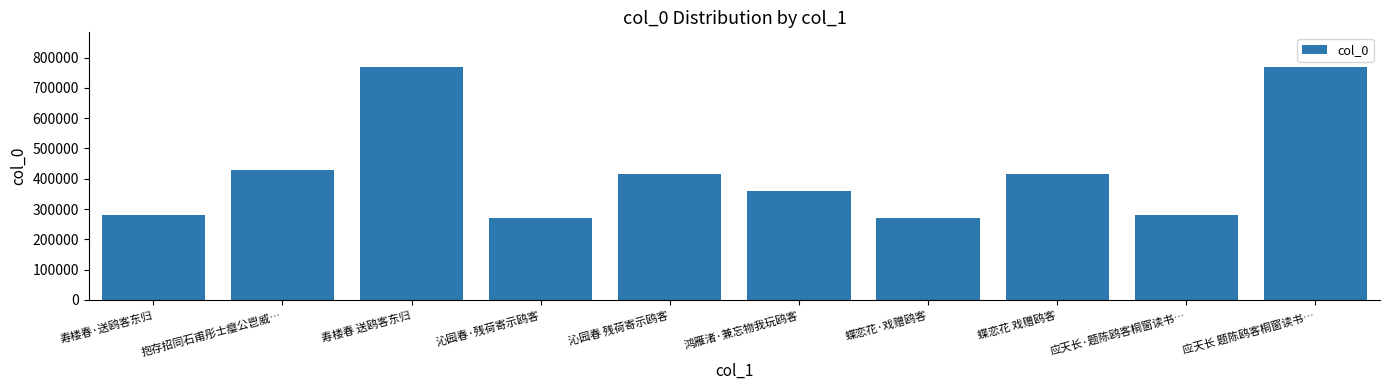

The value at 沁园春·残荷寄示鸥客 is 271507. True or false?

True